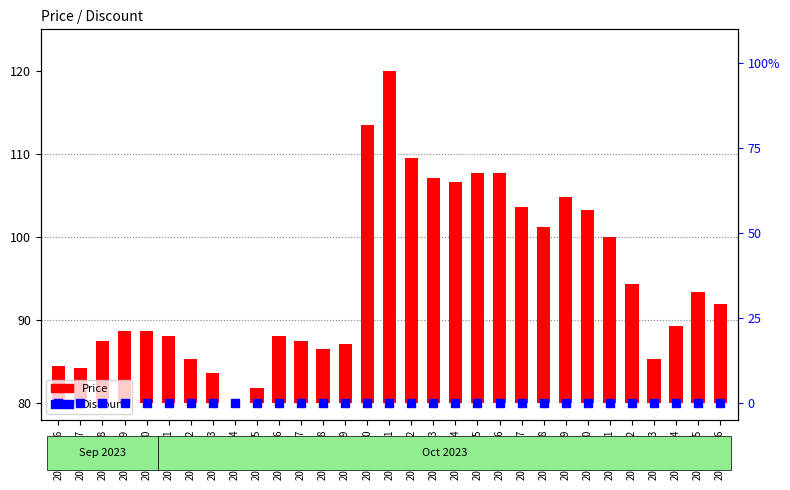

Is the value of Price at 2023-10-16 greater than the value of Discount at 2023-10-05?

Yes